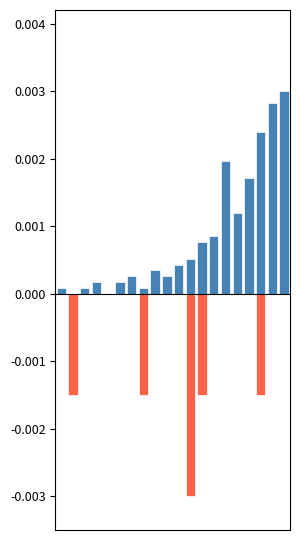

Does the chart contain stacked bars?

No